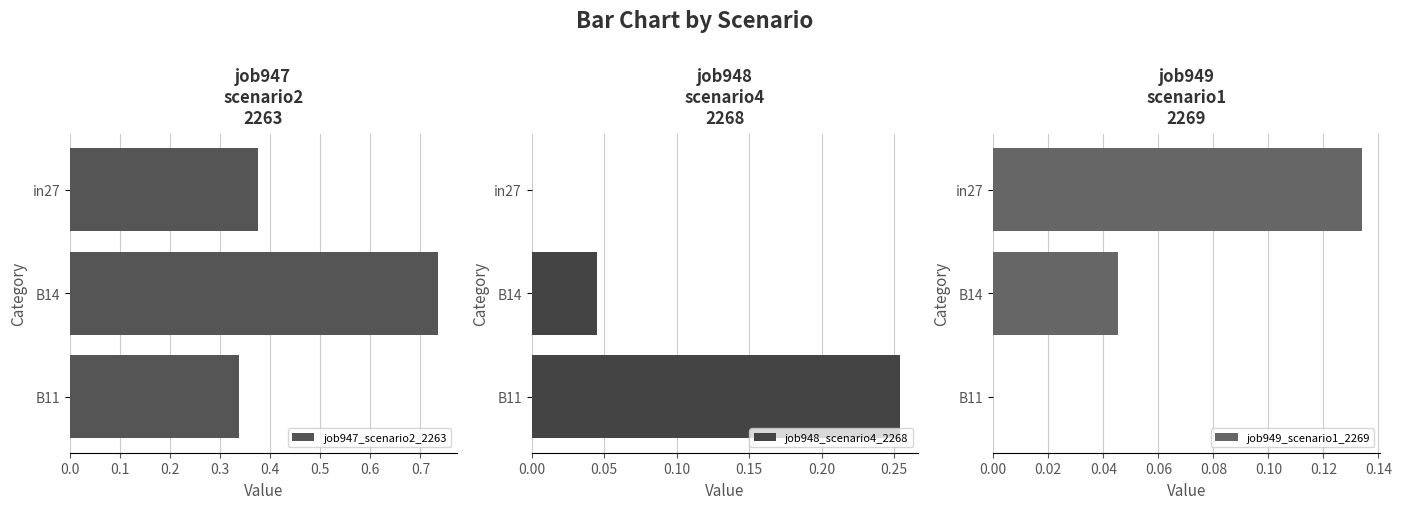

How many bars are there in total?

9